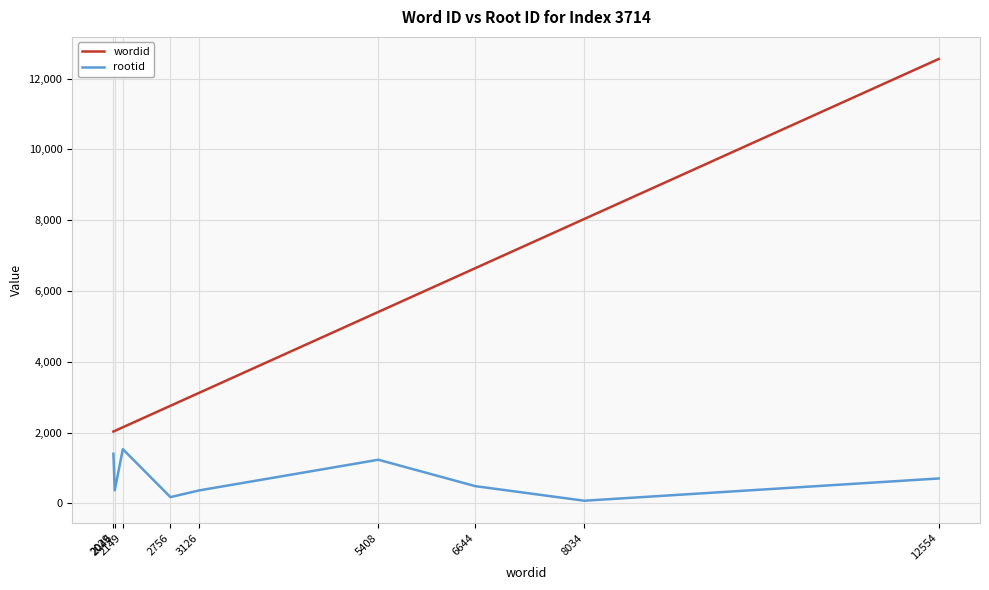

Is the value of wordid at 5408 greater than the value of rootid at 8034?

Yes